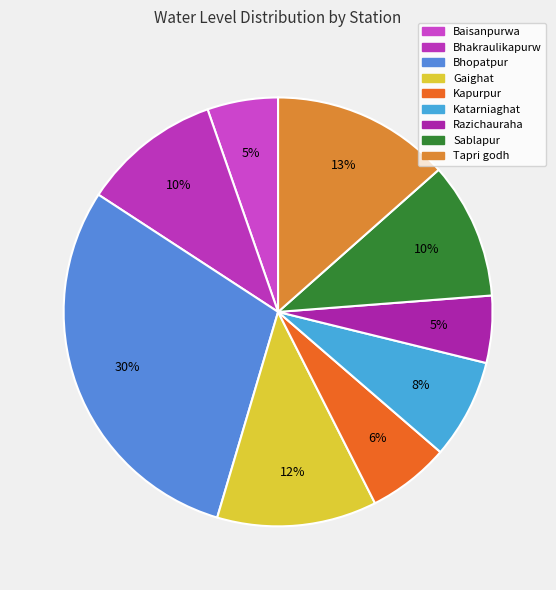

To the nearest percent, what is the difference between the largest and smallest slice percentages?

25%